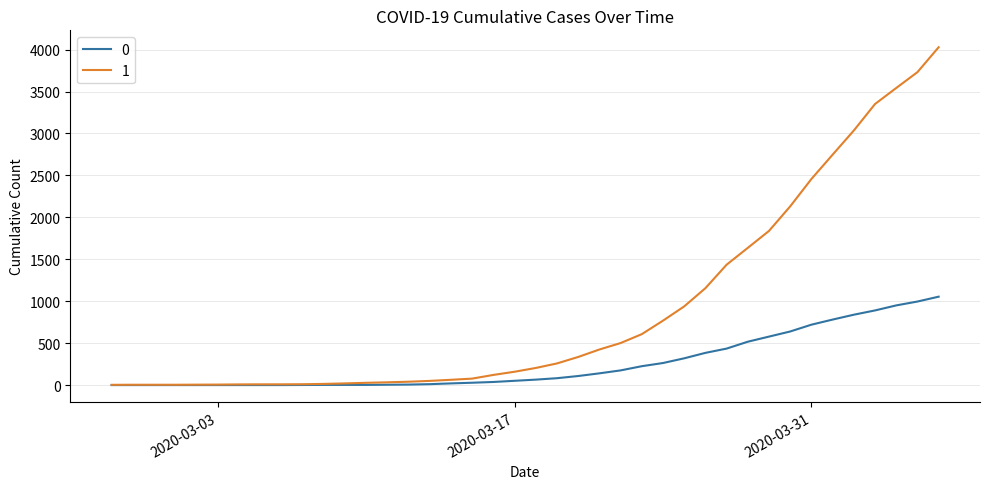

List the series in order of their overall mean, lowest first.

0, 1